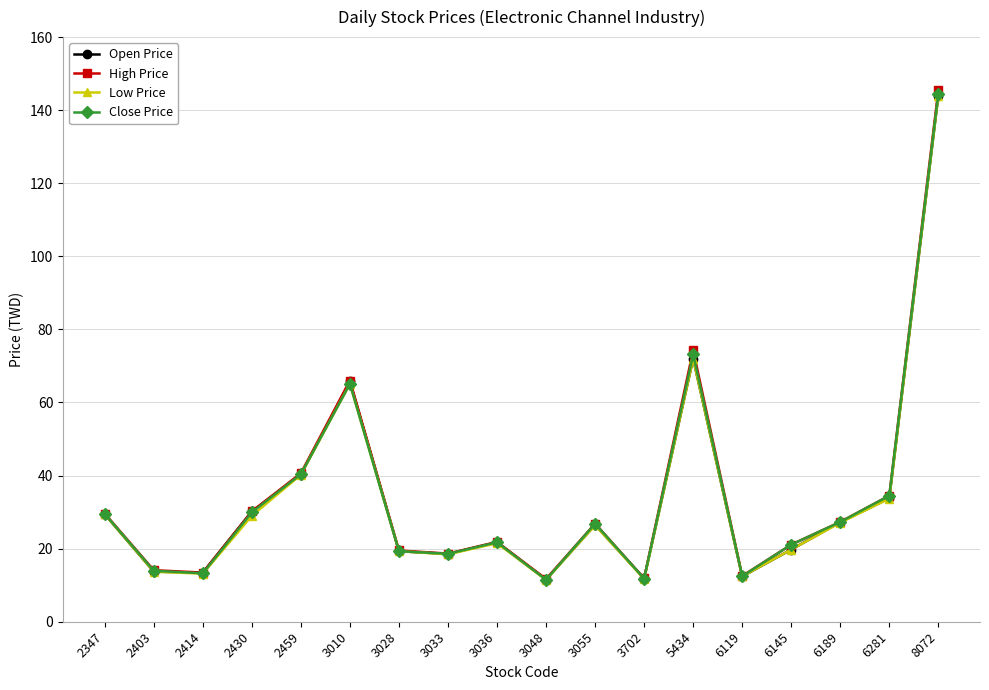

Is the value of Open Price at 3010 greater than the value of Close Price at 2459?

Yes